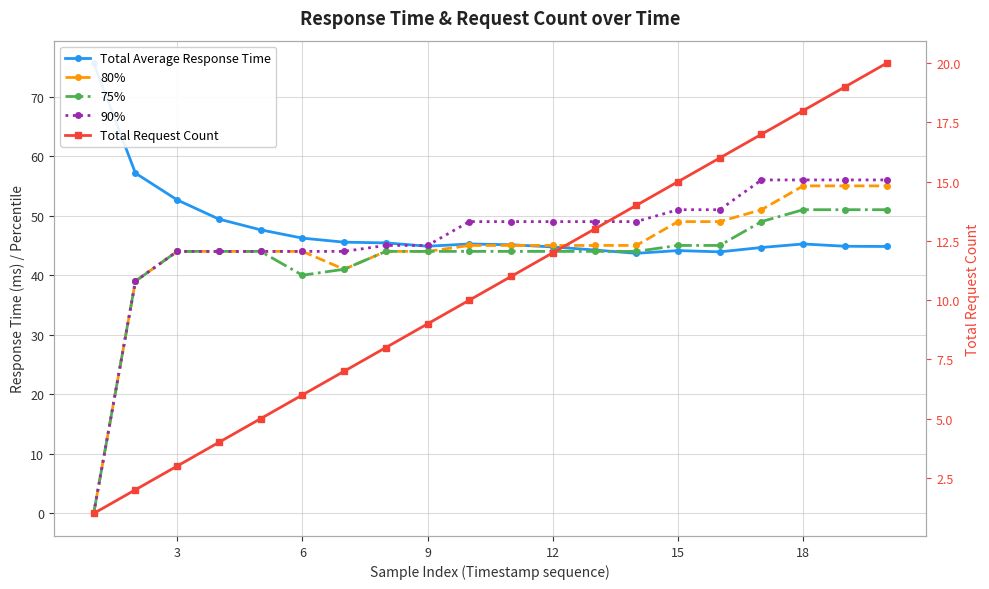

Which series has the largest total across all categories?

Total Average Response Time